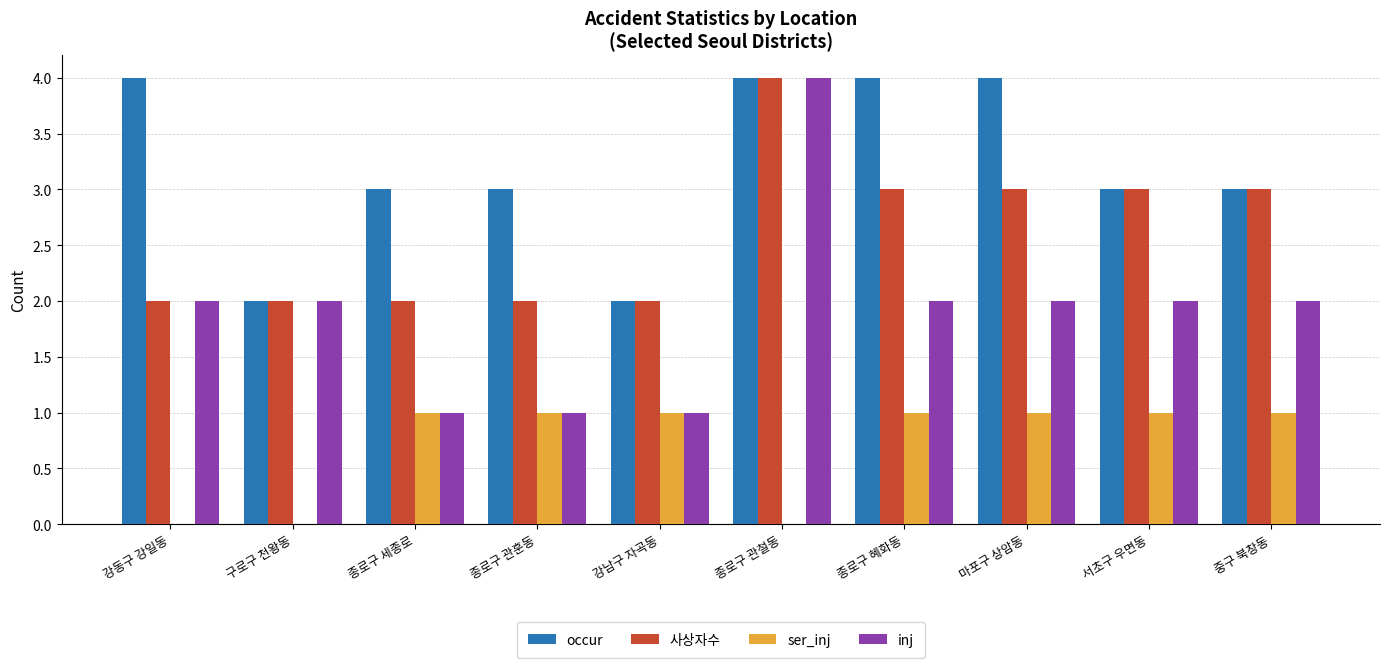

The value of 사상자수 at 서초구 우면동 is 3. True or false?

True